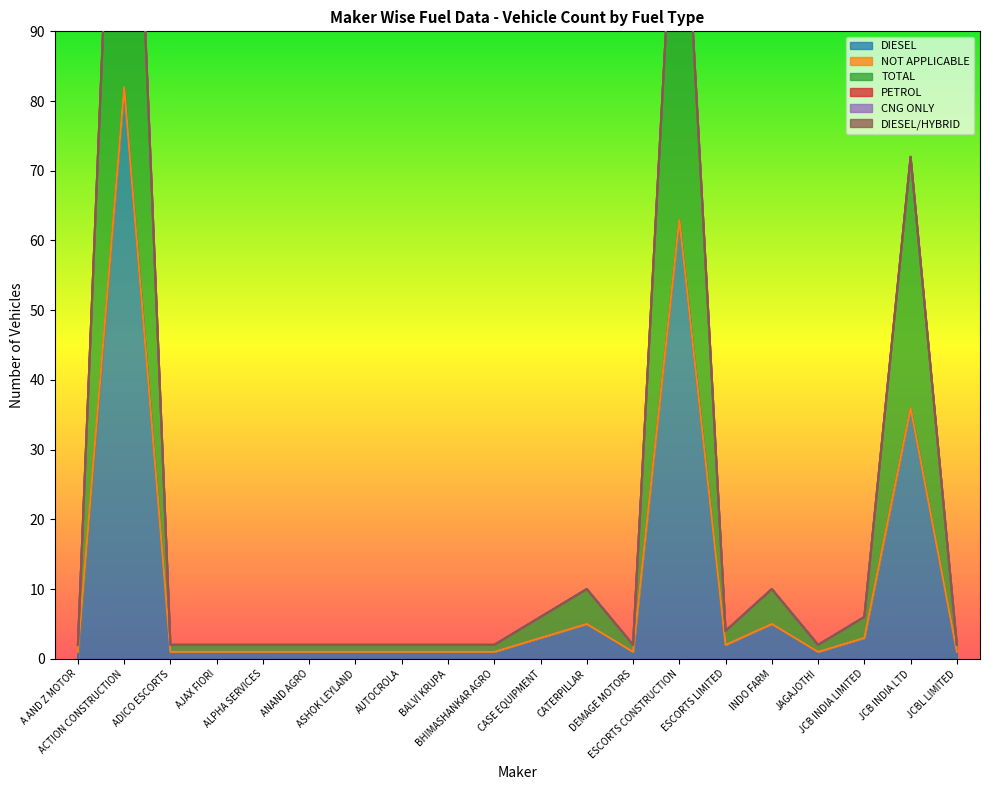

At which label does DIESEL/HYBRID reach its peak?

A AND Z MOTOR